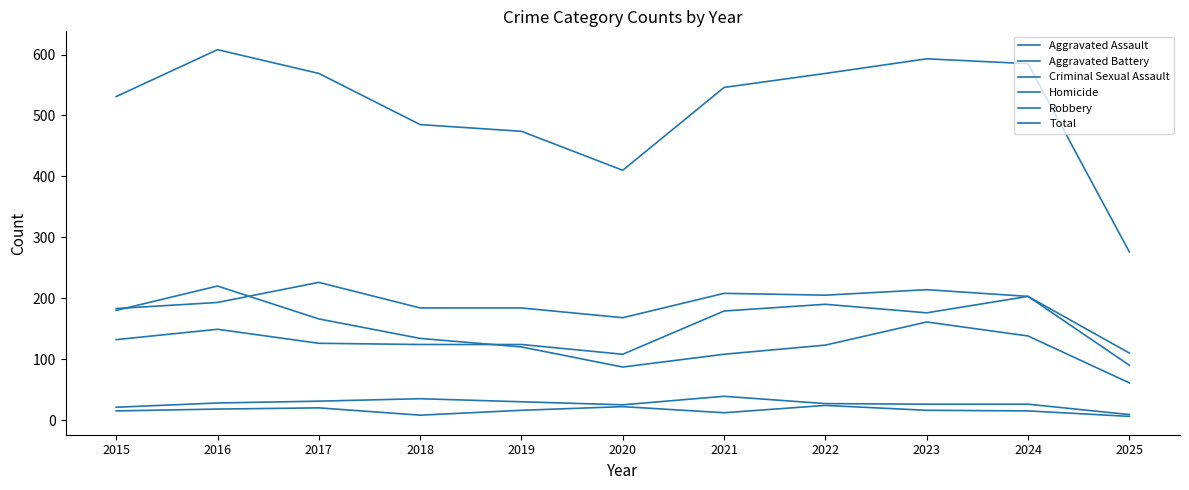

How many lines are shown in the chart?

6